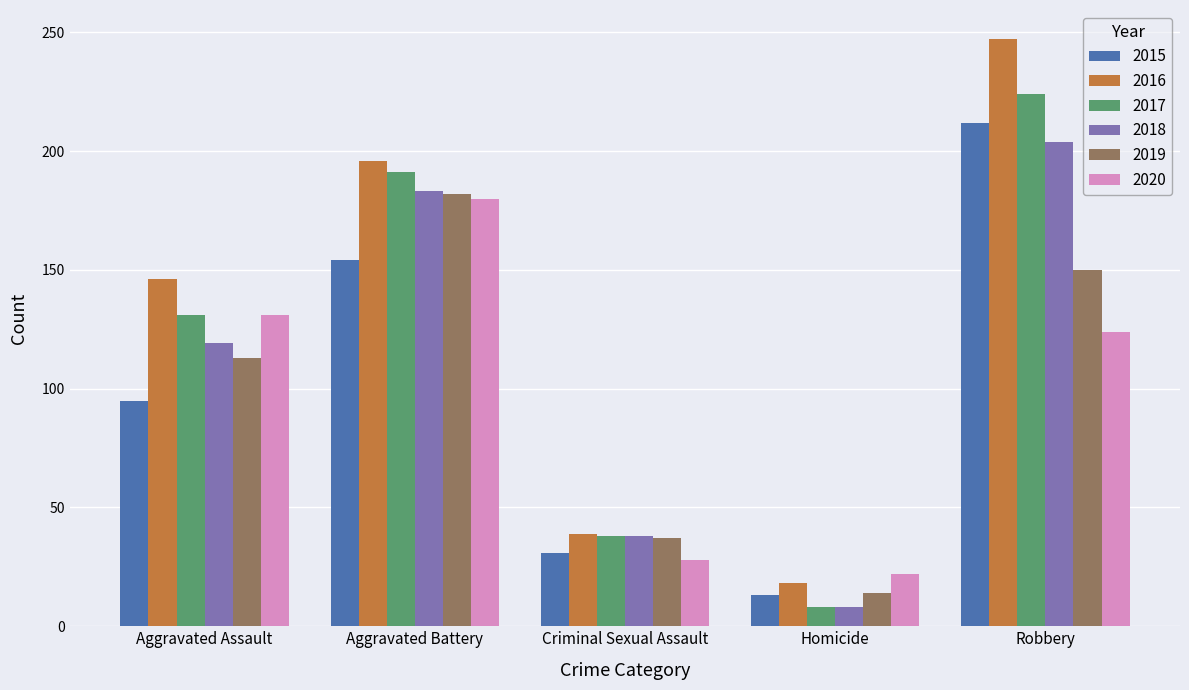

Which series changed the most between Aggravated Assault and Aggravated Battery?

2019